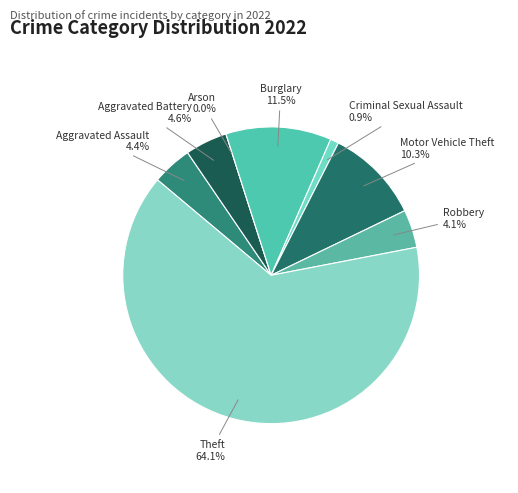

Does any single category account for the majority?

Yes